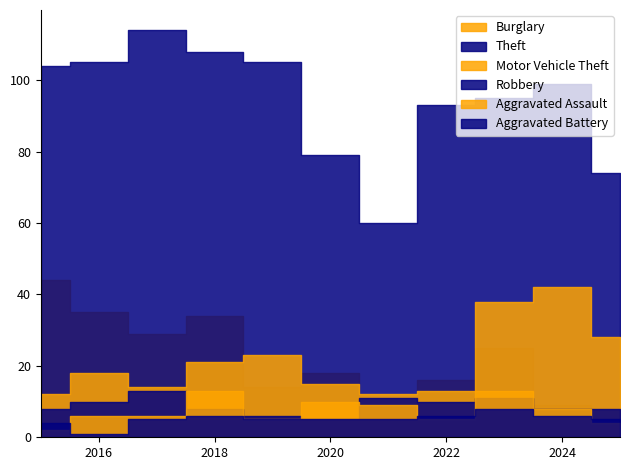

At which category is the sum across all series the highest?

2018